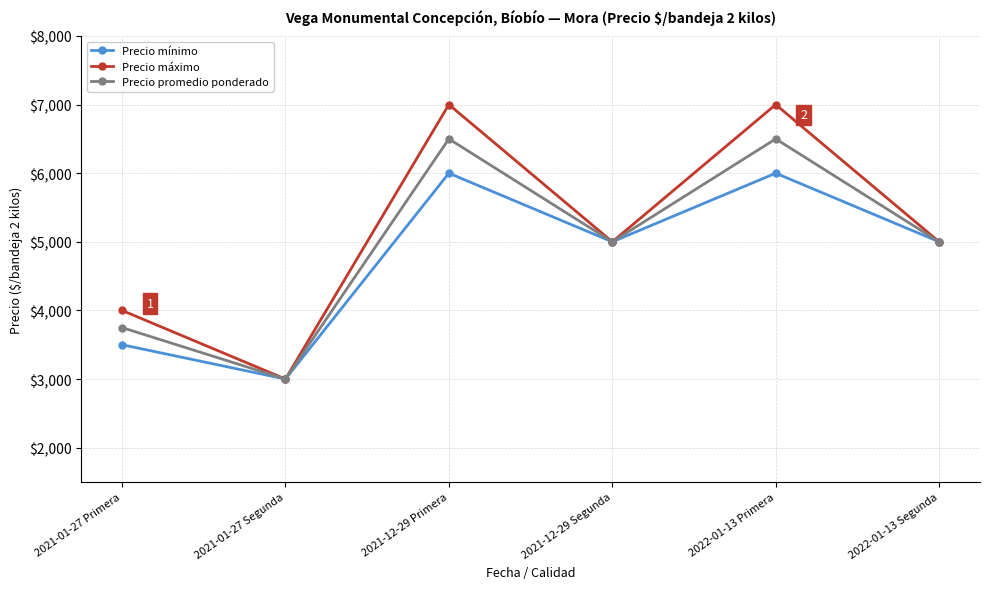

Reading left to right, extract all data points from this chart.

Precio mínimo: 2021-01-27 Primera=3500	2021-01-27 Segunda=3000	2021-12-29 Primera=6000	2021-12-29 Segunda=5000	2022-01-13 Primera=6000	2022-01-13 Segunda=5000
Precio máximo: 2021-01-27 Primera=4000	2021-01-27 Segunda=3000	2021-12-29 Primera=7000	2021-12-29 Segunda=5000	2022-01-13 Primera=7000	2022-01-13 Segunda=5000
Precio promedio ponderado: 2021-01-27 Primera=3750	2021-01-27 Segunda=3000	2021-12-29 Primera=6500	2021-12-29 Segunda=5000	2022-01-13 Primera=6500	2022-01-13 Segunda=5000